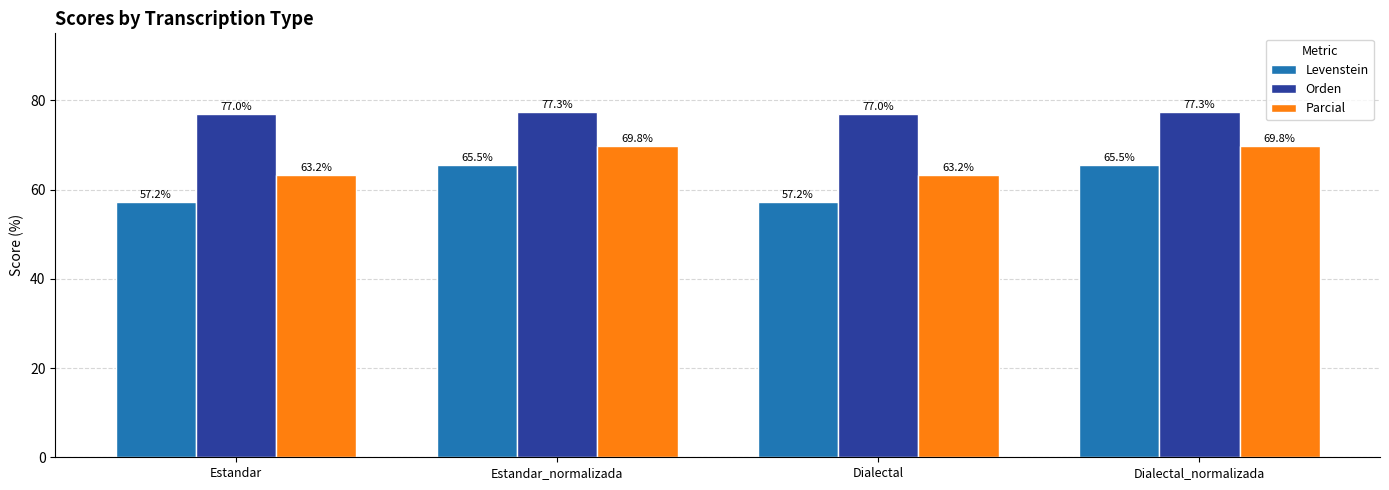

What is the difference between the highest and lowest values at Estandar?

19.8